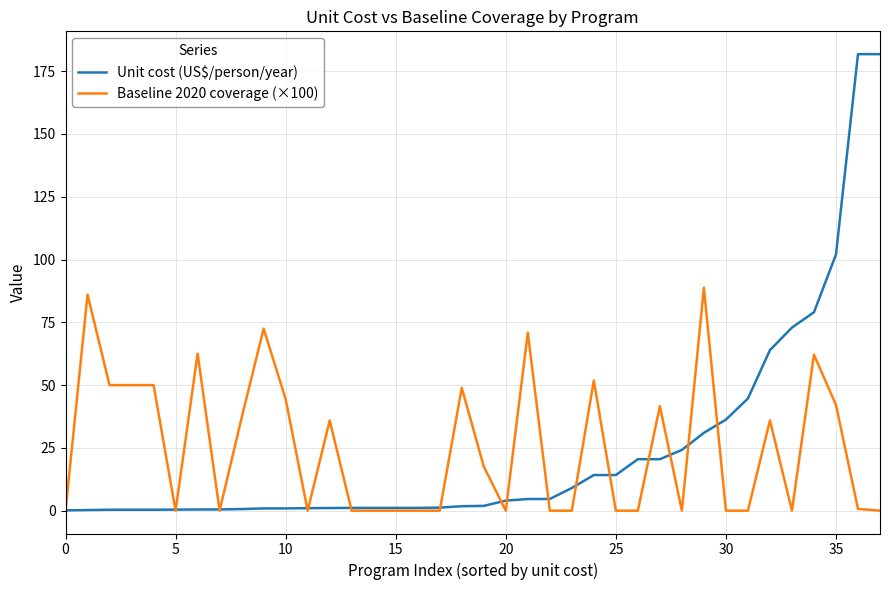

What is the greatest value displayed?

181.8